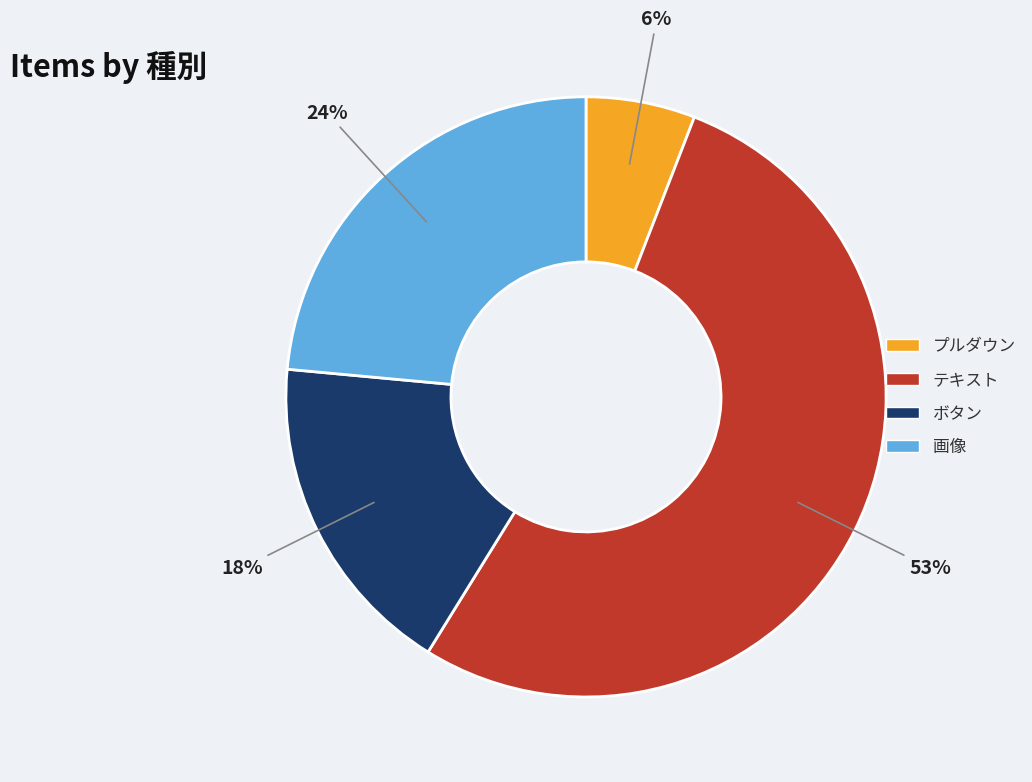

Count the number of slices in the pie.

4